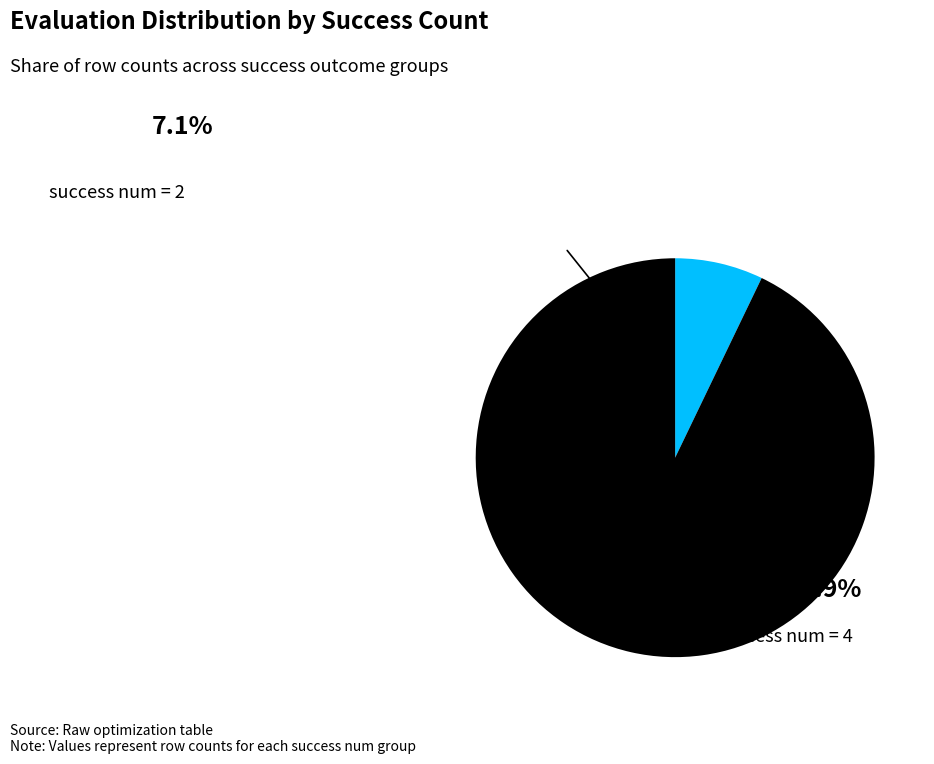

How many slices are in this pie chart?

2